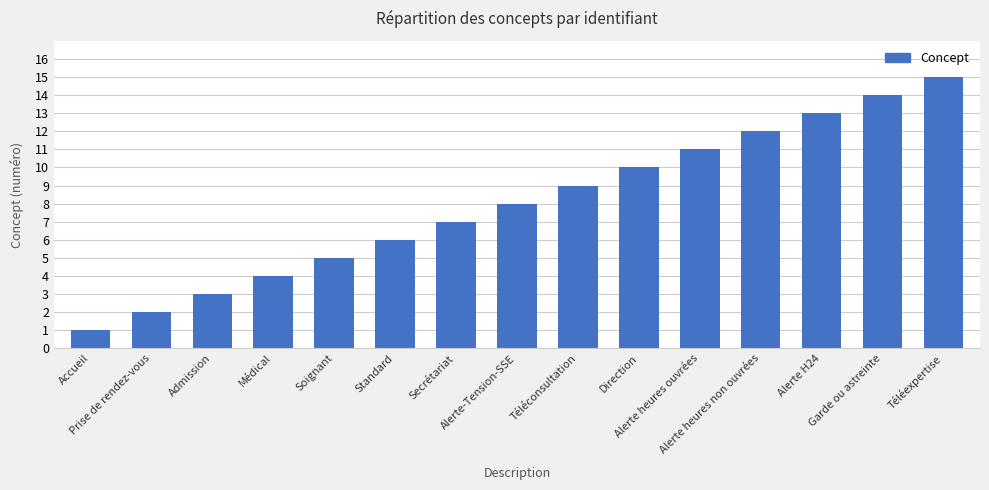

Count the number of categories in the chart.

15